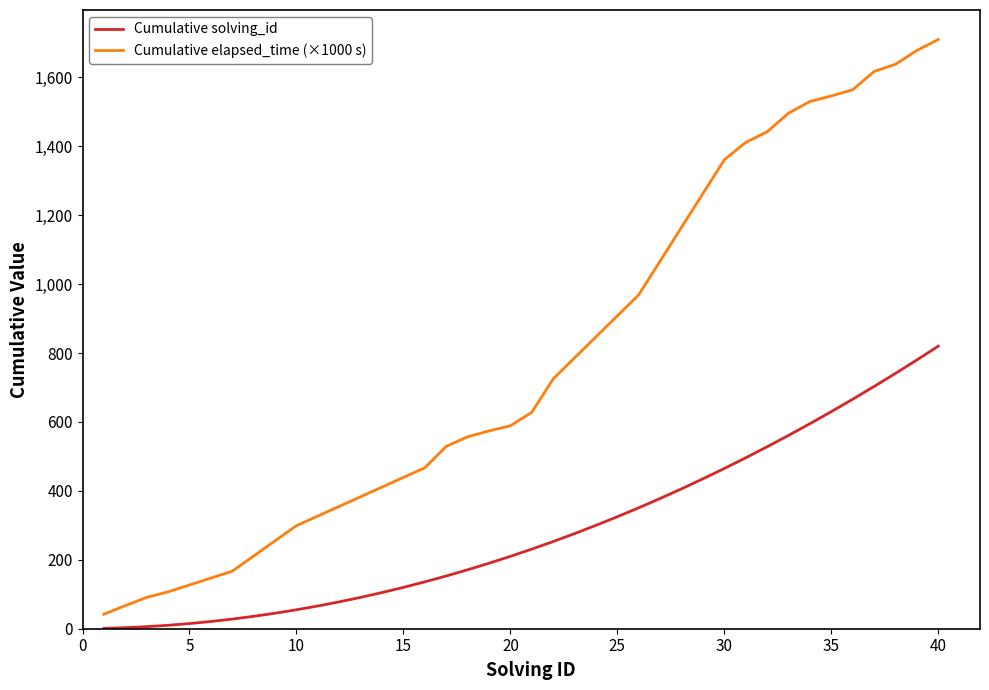

Which series has the largest total across all categories?

Cumulative elapsed_time (×1000 s)